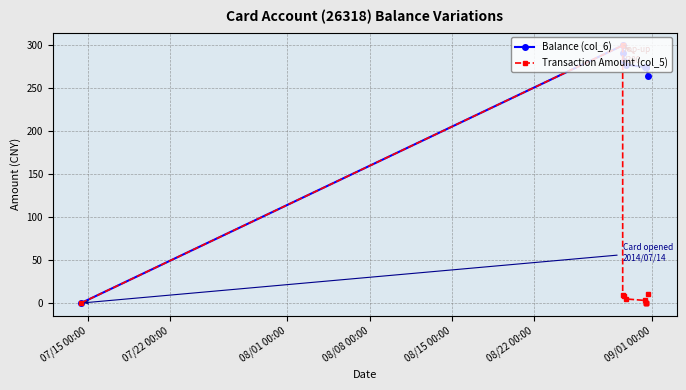

List the series in order of their overall mean, lowest first.

Transaction Amount (col_5), Balance (col_6)